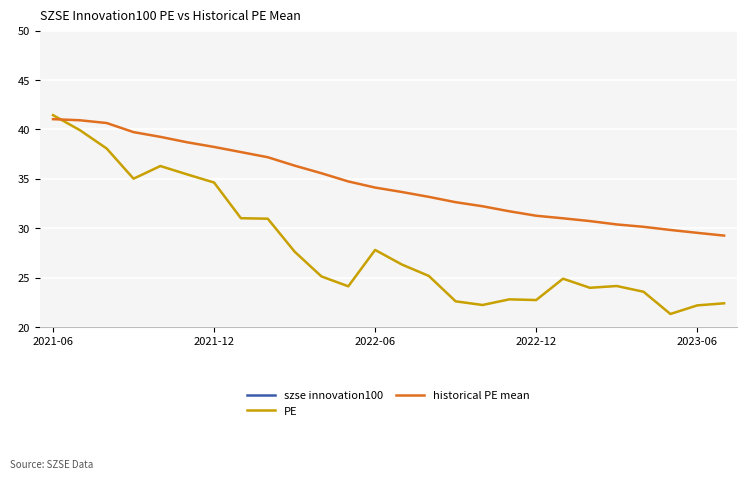

Reading left to right, list all the values displayed in this chart.

szse innovation100: 1.0	1.0	1.0	1.0	1.0	1.0	1.0	0.9	0.9	0.8	0.7	0.7	0.8	0.8	0.8	0.7	0.7	0.7	0.7	0.8	0.8	0.8	0.8	0.7	0.8	0.8
PE: 41.5	39.9	38.1	35.0	36.3	35.5	34.6	31.0	31.0	27.6	25.1	24.1	27.8	26.3	25.2	22.6	22.2	22.8	22.7	24.9	24.0	24.2	23.6	21.3	22.2	22.4
historical PE mean: 41.0	40.9	40.6	39.7	39.2	38.7	38.2	37.7	37.2	36.3	35.6	34.7	34.1	33.7	33.2	32.6	32.2	31.7	31.3	31.0	30.7	30.4	30.1	29.8	29.5	29.3